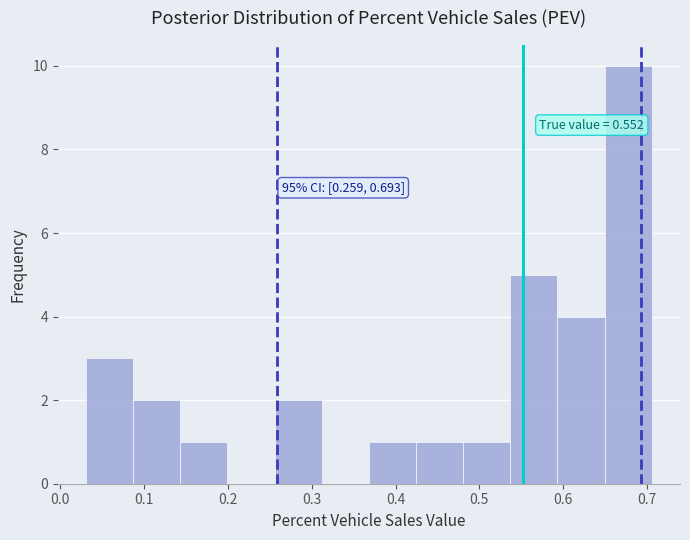

Over which range of the x-axis is the bar tallest?

0.65 to 0.71